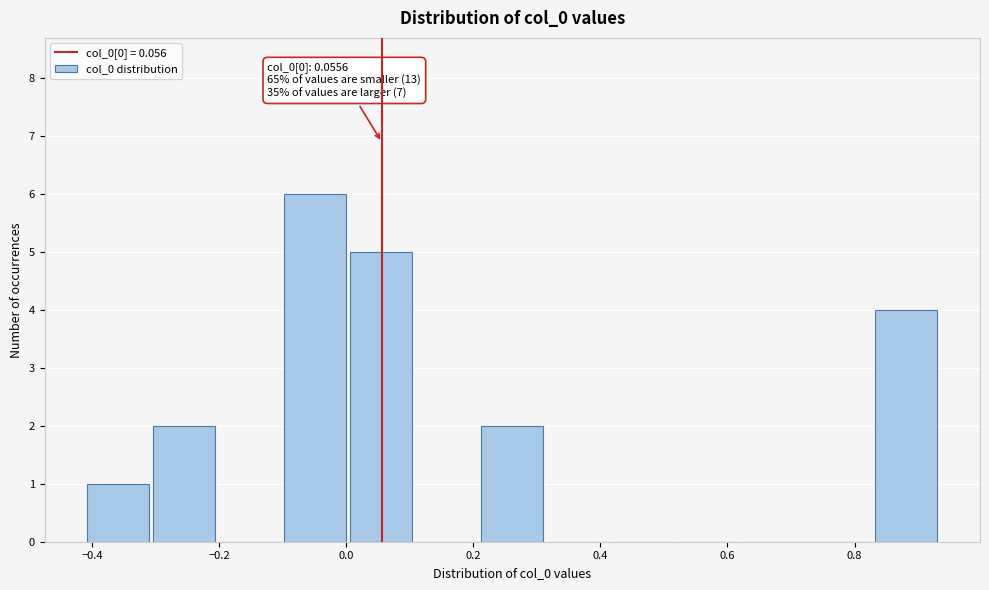

Which range on the x-axis has the tallest bar?

-0.10 to 0.00